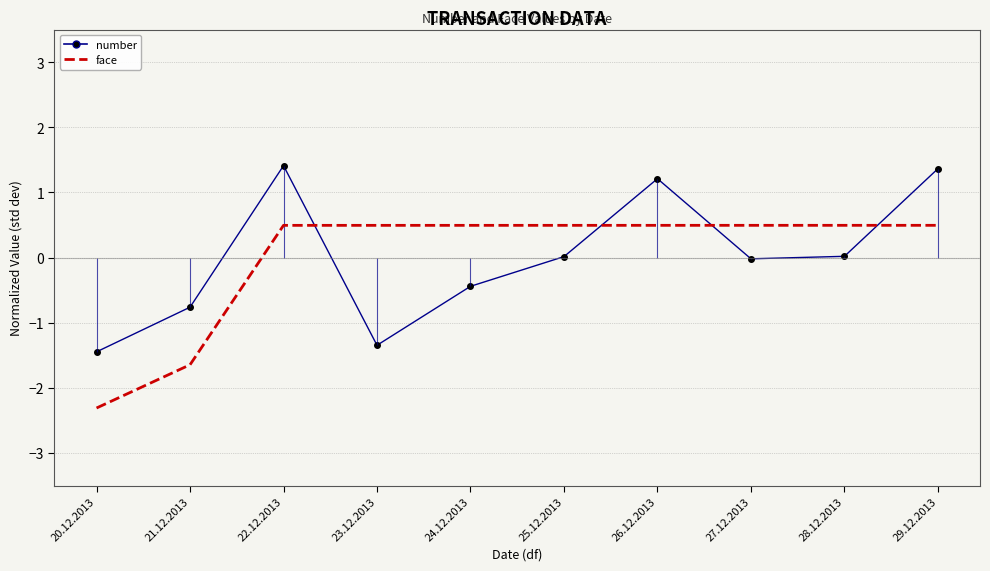

Between which two adjacent categories do number and face first intersect?

22.12.2013 and 23.12.2013